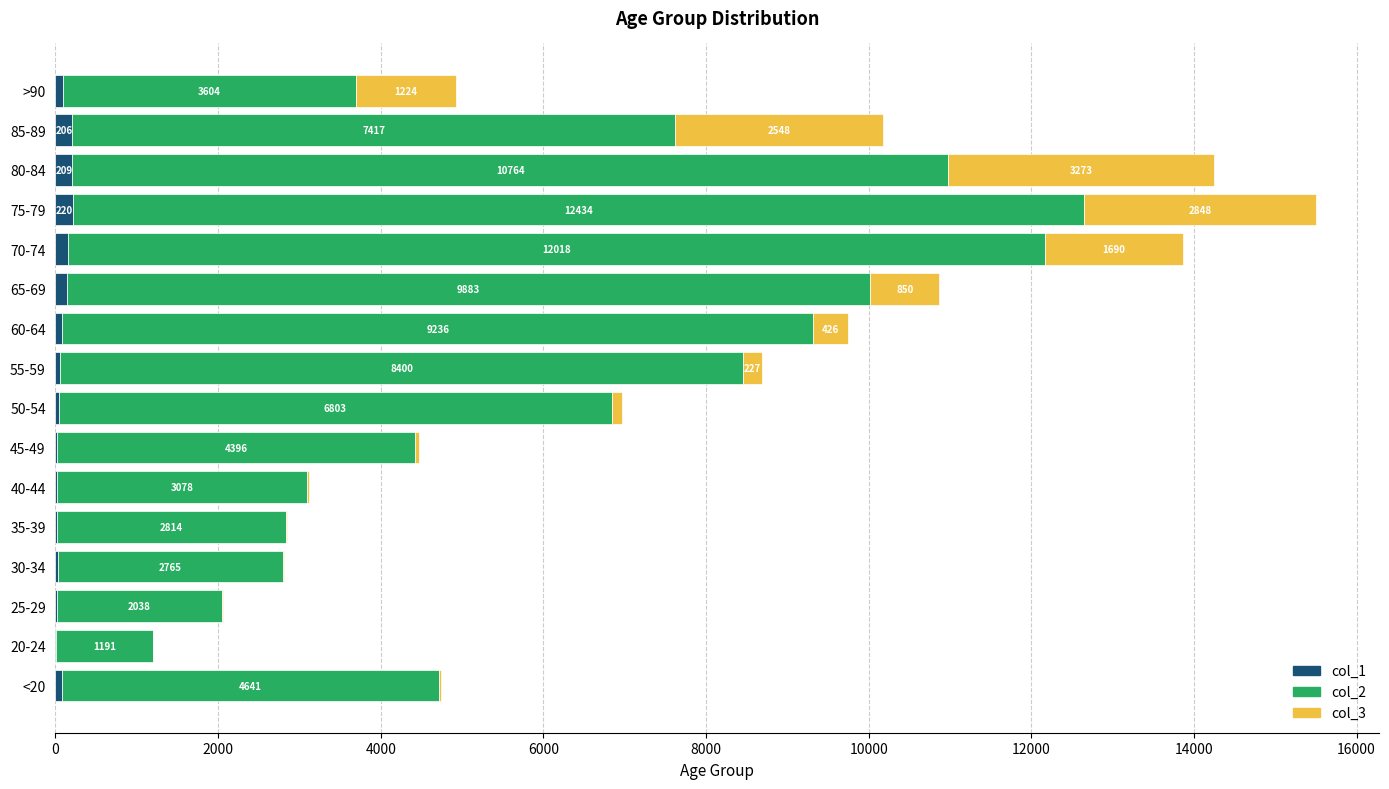

Read the col_1 value at 30-34.

27